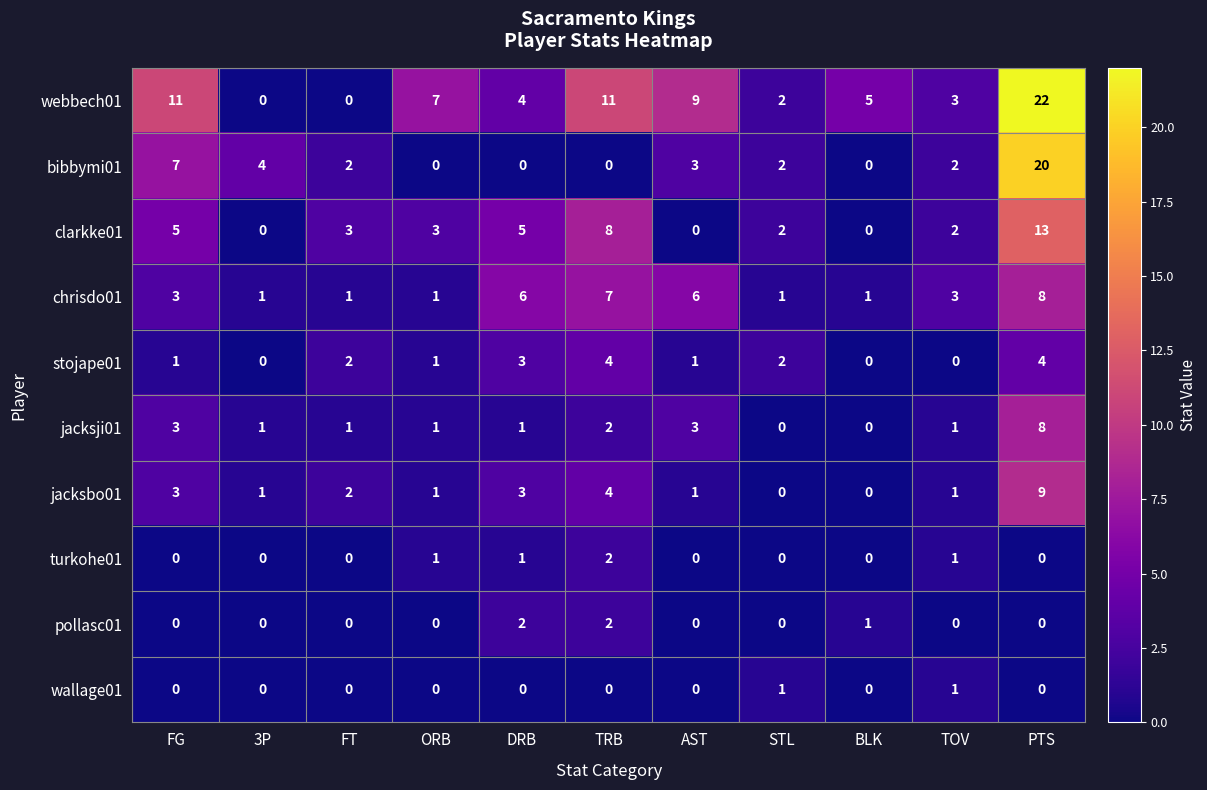

What is the maximum value shown in the chart?

22